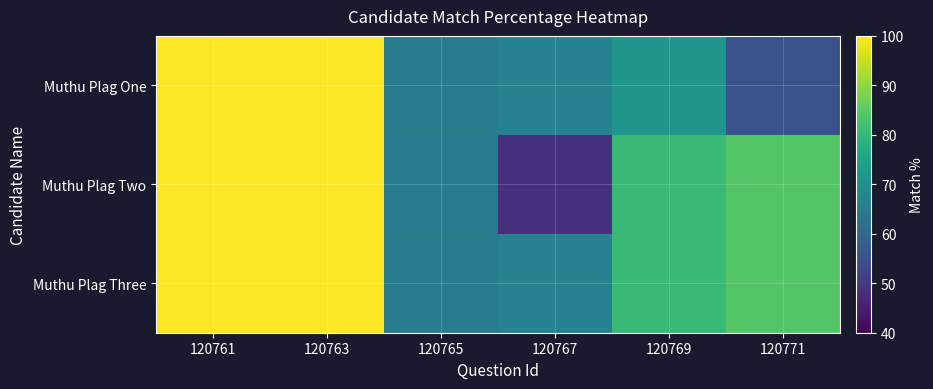

Reading left to right, transcribe all the data shown in this chart.

Muthu Plag One: 120761=100.0	120763=100.0	120765=65.1	120767=66.7	120769=71.4	120771=55.2
Muthu Plag Two: 120761=100.0	120763=100.0	120765=64.4	120767=48.6	120769=80.6	120771=84.0
Muthu Plag Three: 120761=100.0	120763=100.0	120765=65.1	120767=66.7	120769=80.6	120771=84.0